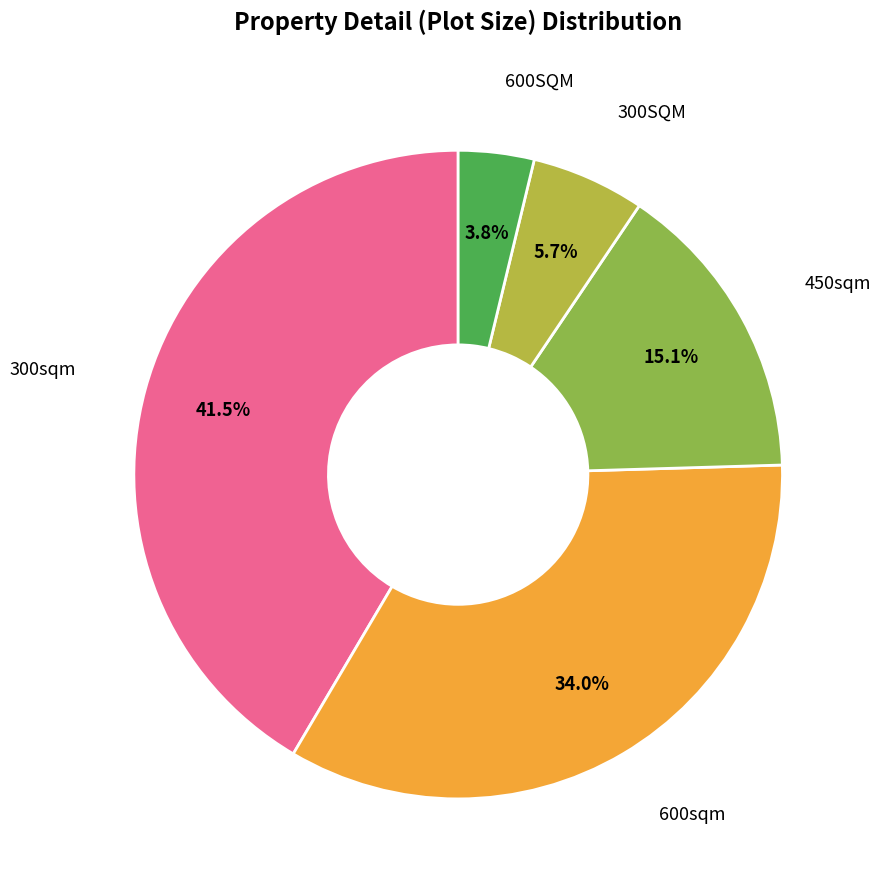

Is there a majority slice in this chart?

No